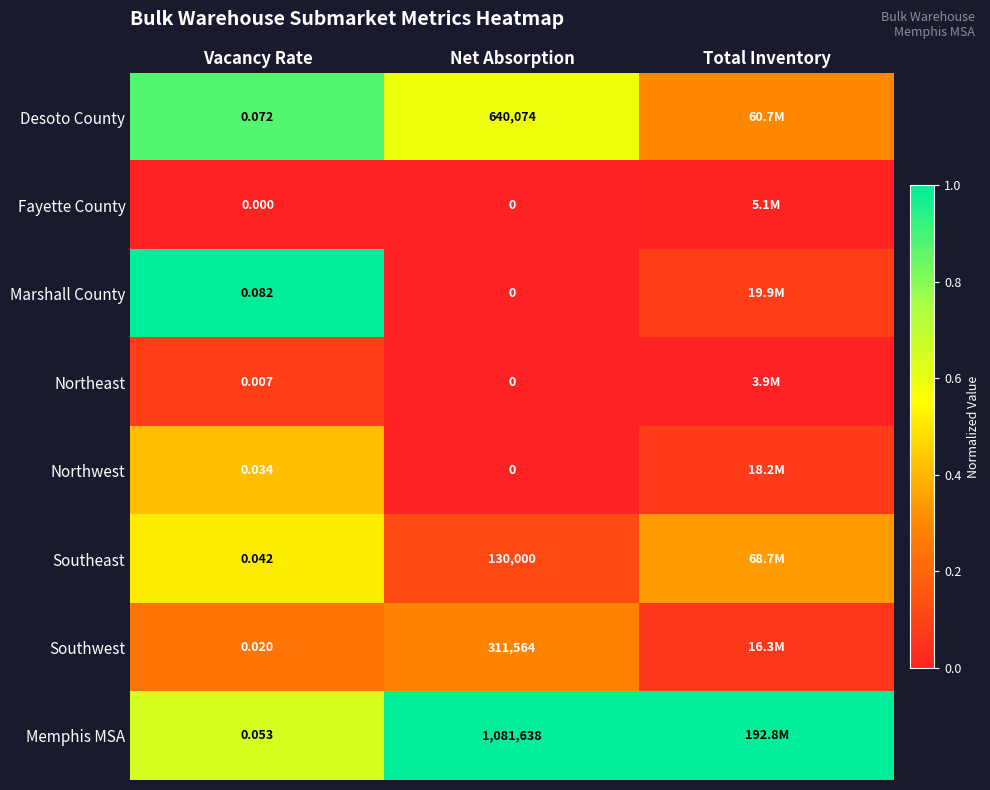

At which label does Southeast reach its minimum?

Net Absorption